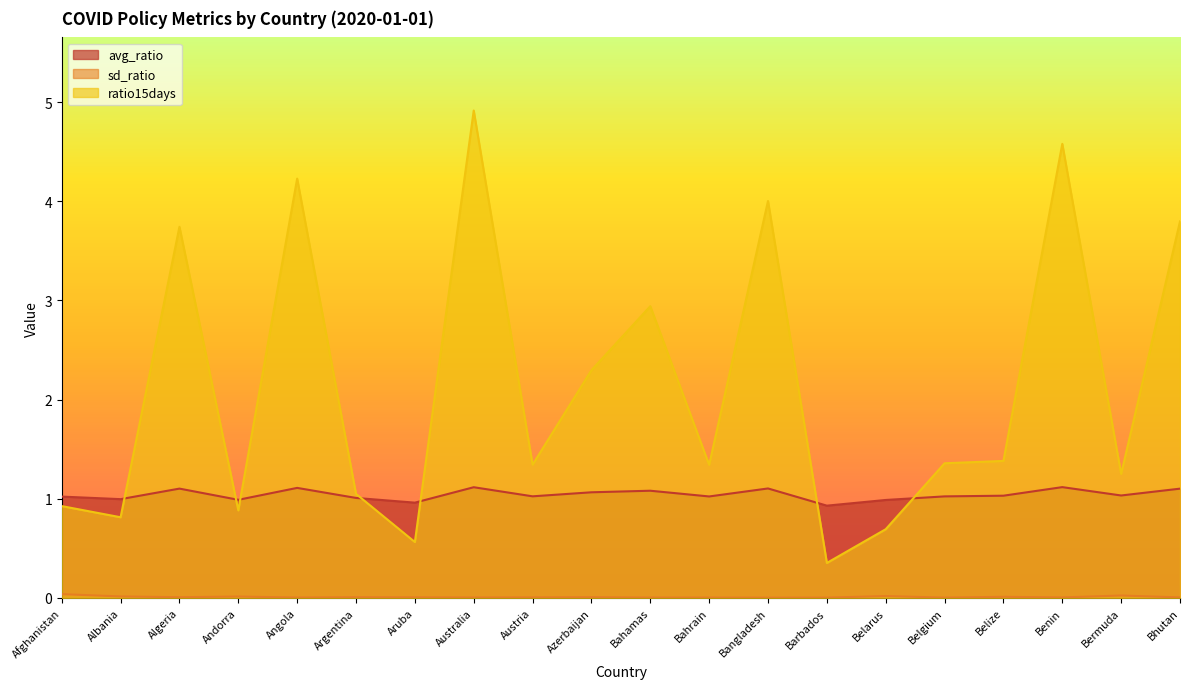

Where is avg_ratio nearest to the value 1?

Albania